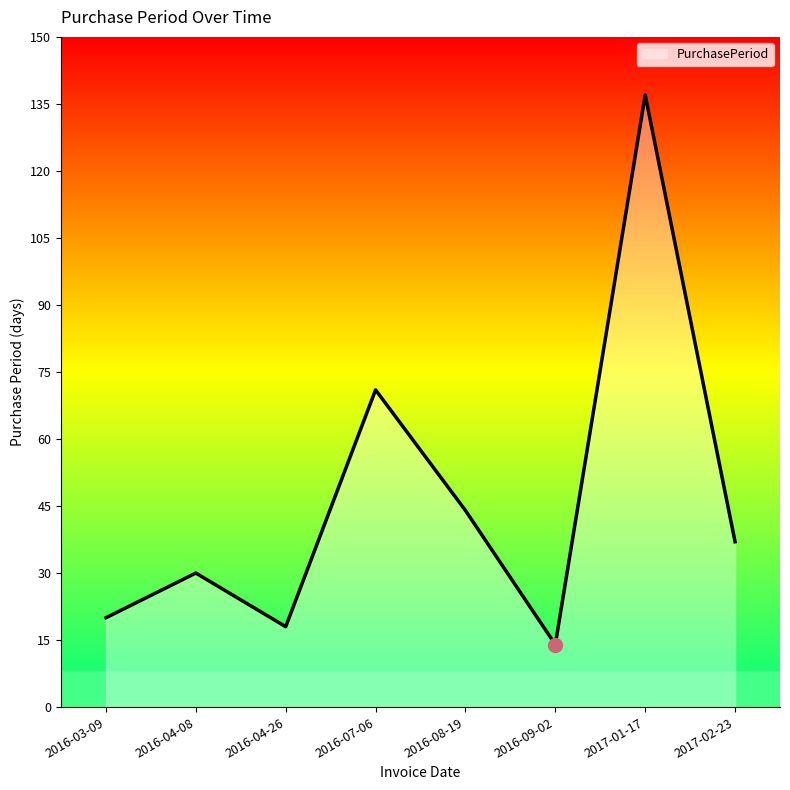

What is the difference between the maximum and minimum values?

123